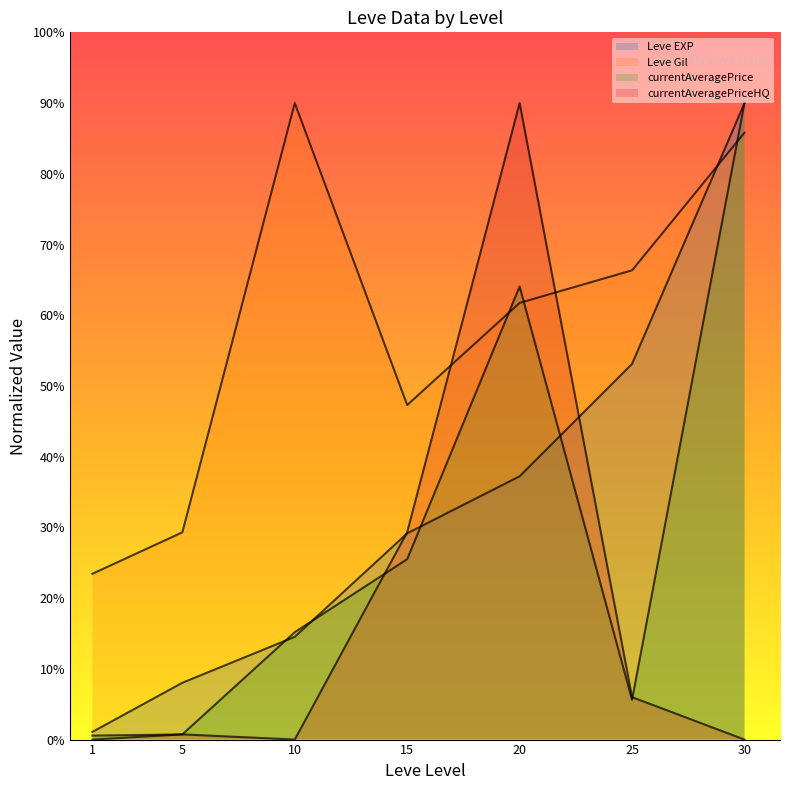

What is the sum of the Leve EXP values at 5 and 25?

61.1